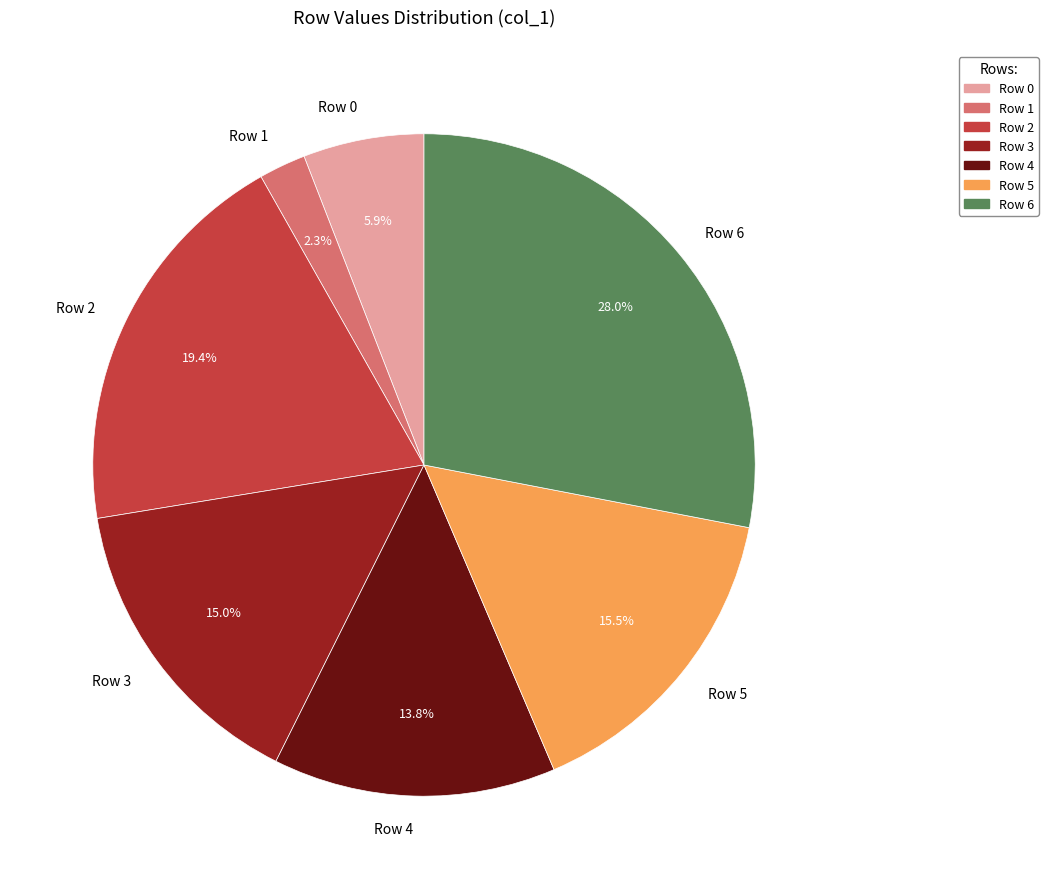

Rank the categories by value from lowest to highest.

Row 1, Row 0, Row 4, Row 3, Row 5, Row 2, Row 6